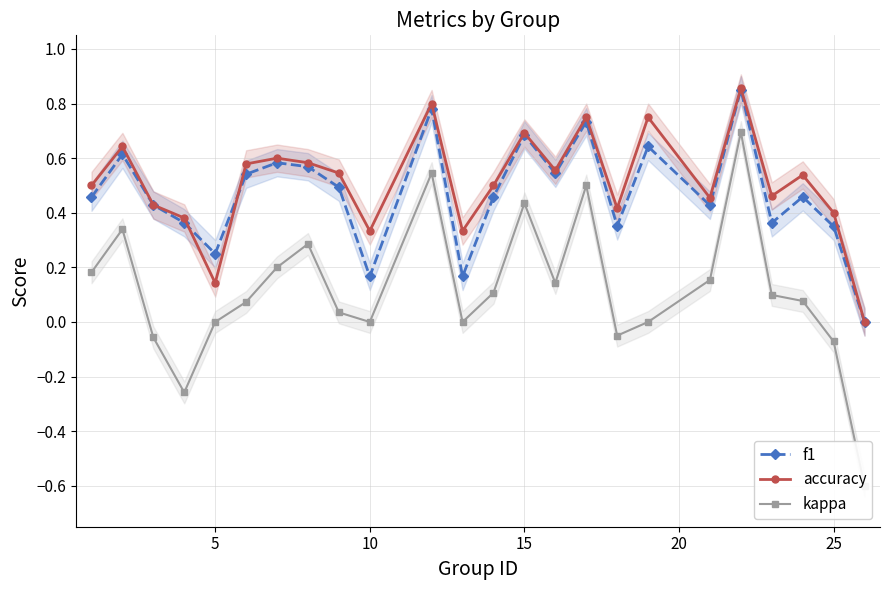

True or false: f1 has more than 2 interior local peaks.

True